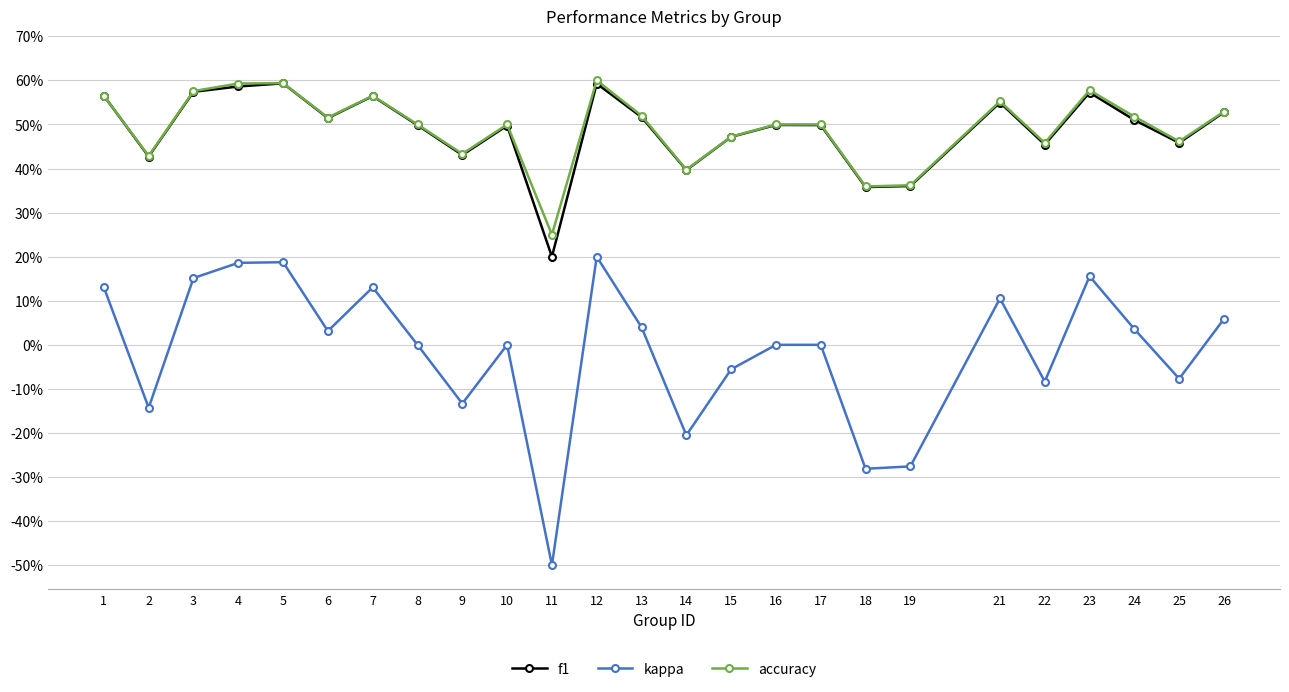

What are all the series names shown in the legend?

f1, kappa, accuracy